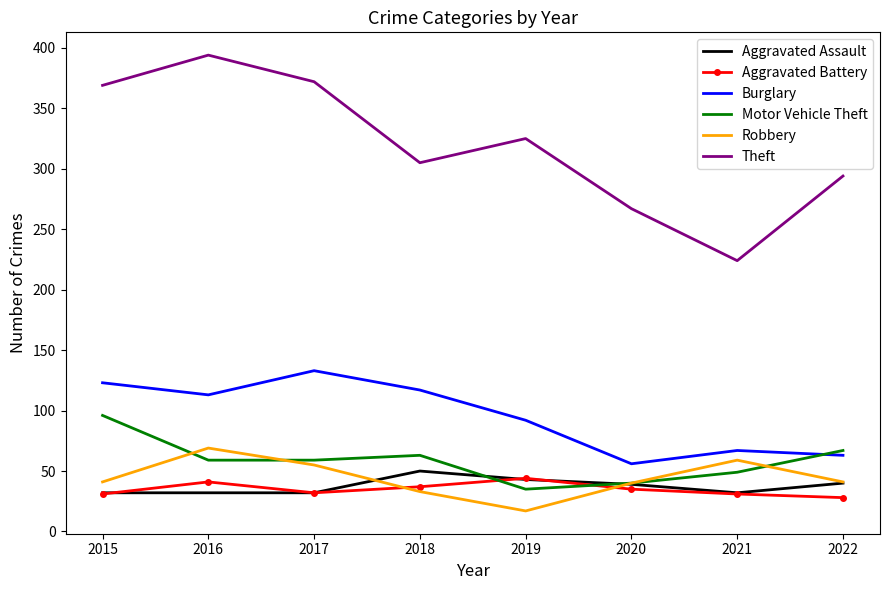

Which series changed the most between 2017 and 2020?

Theft